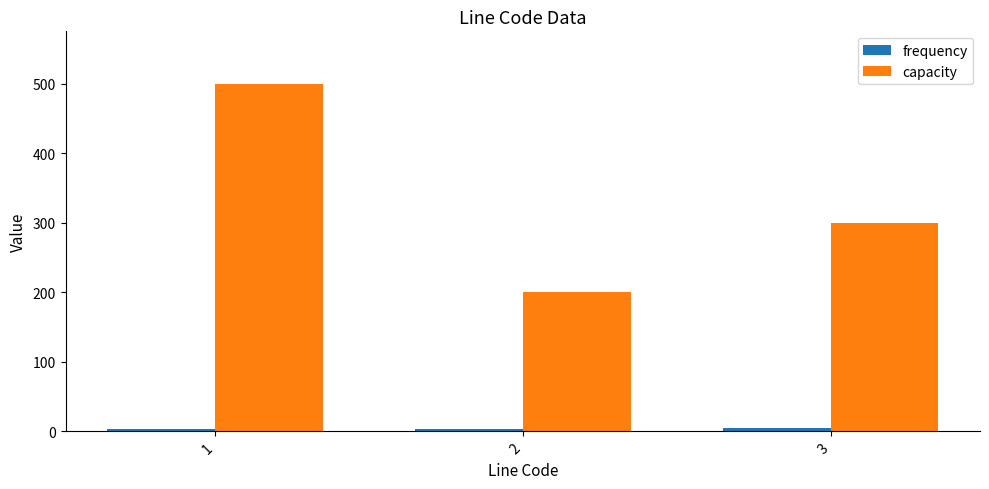

How many data points does each series have?

3